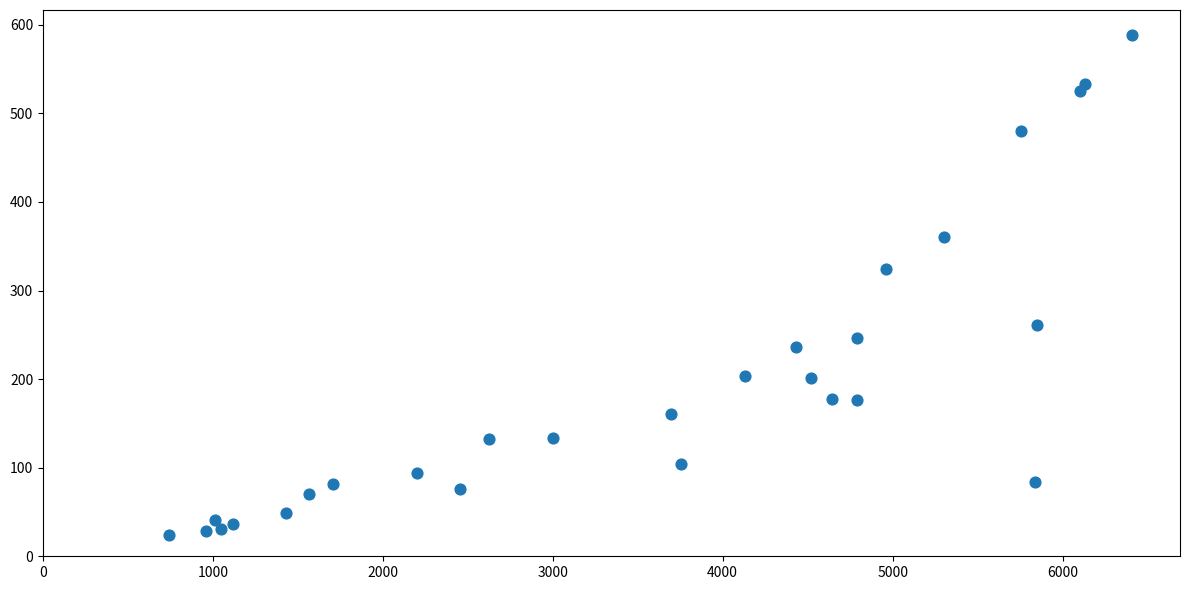

What Y value in the scatter plot is closest to 306?

324.2